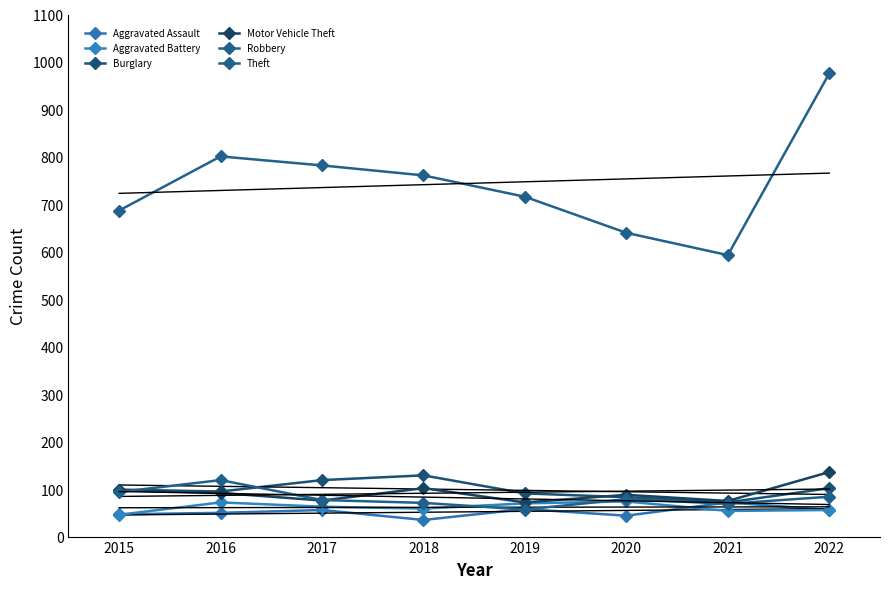

True or false: Robbery has a value of 69 at 2021.

True